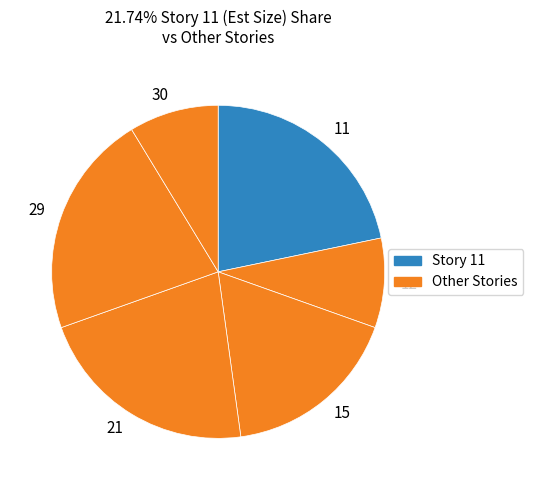

Is it true that 21 is 22% of the pie?

True